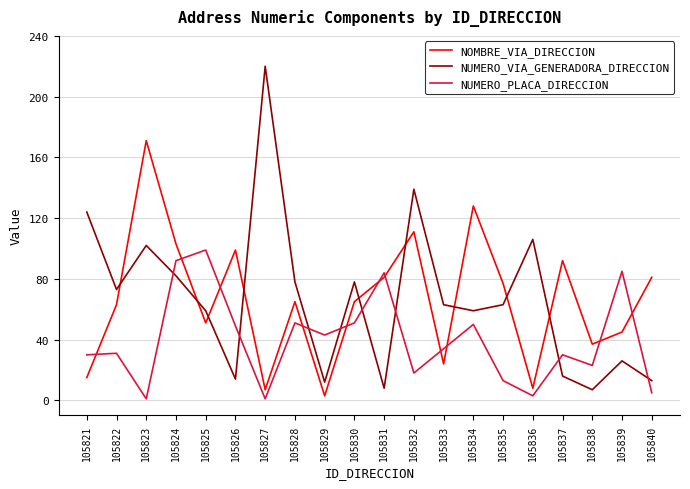

Is the value of NOMBRE_VIA_DIRECCION at 105840 greater than the value of NUMERO_PLACA_DIRECCION at 105826?

Yes